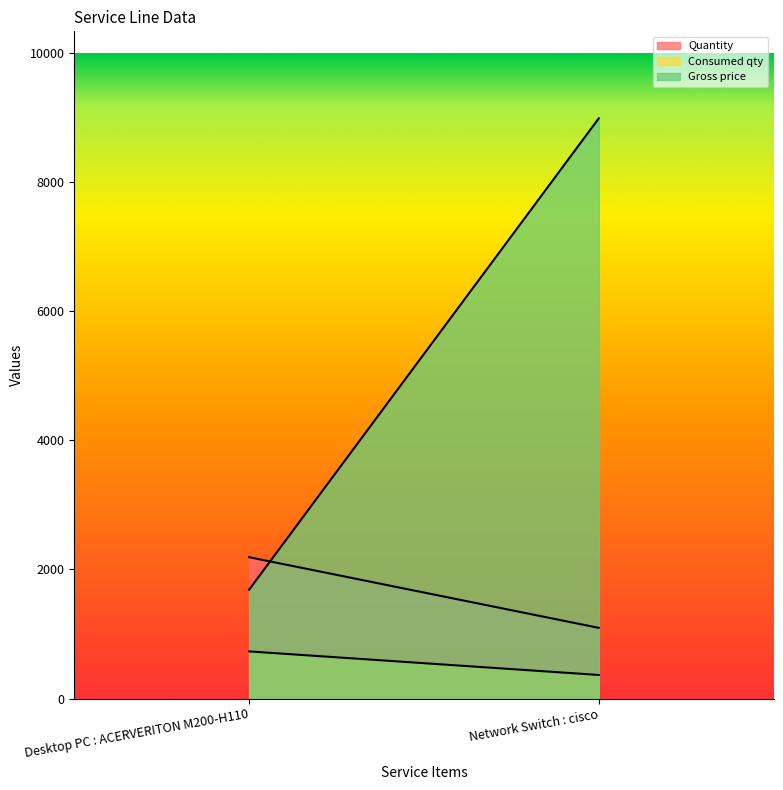

What is the minimum value for Consumed qty?

365.0